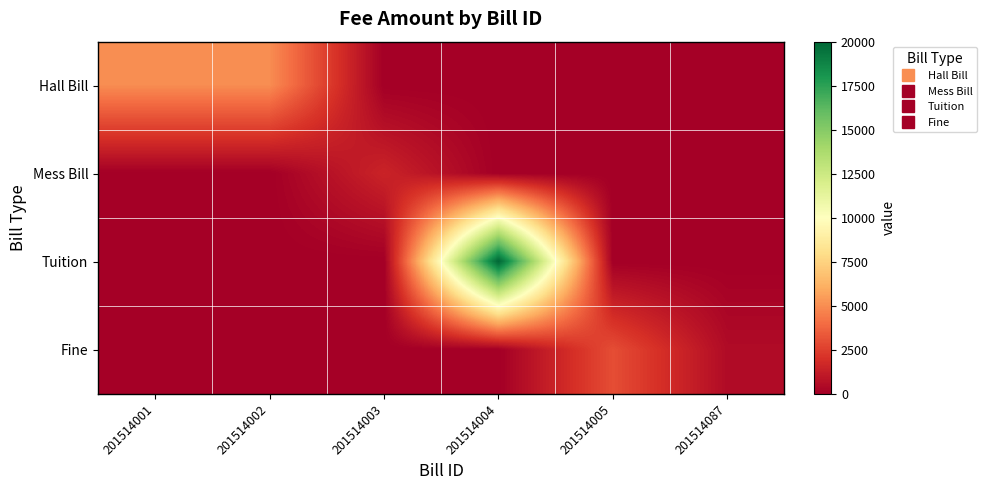

Between 201514087 and 201514004, which is larger?

201514087